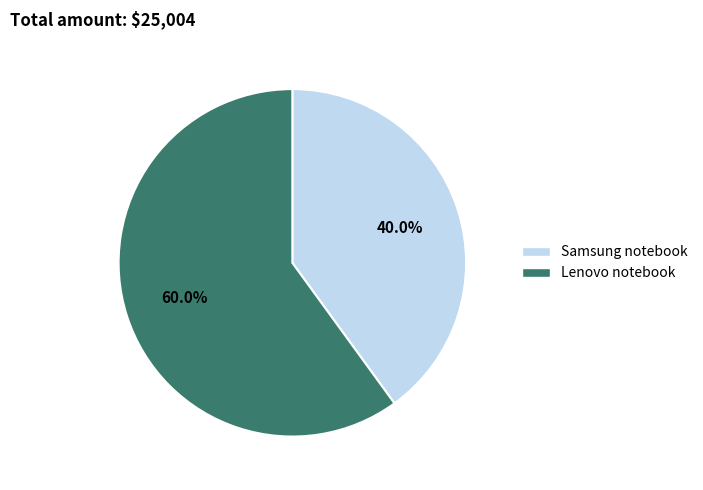

Which slice is the largest?

Lenovo notebook